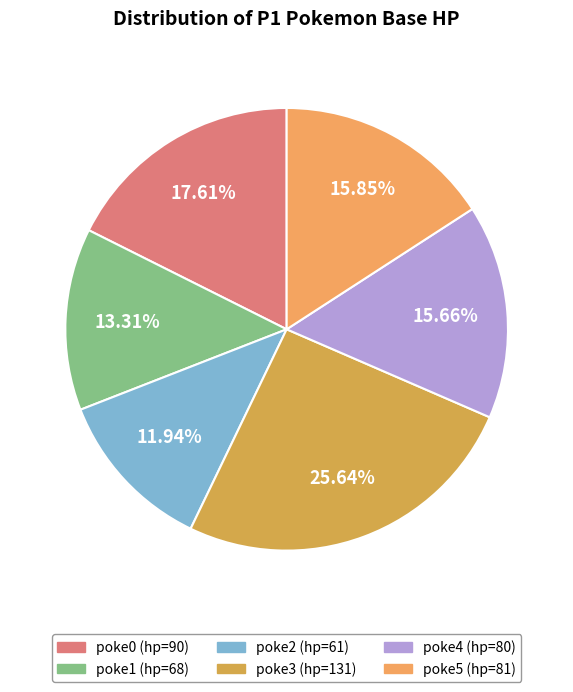

To the nearest percent, what is the difference between the largest and smallest slice percentages?

14%